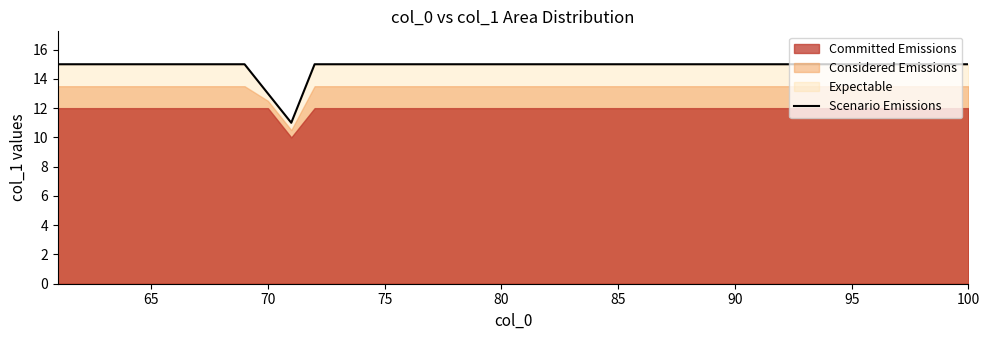

What is the difference between the maximum and minimum values?

4